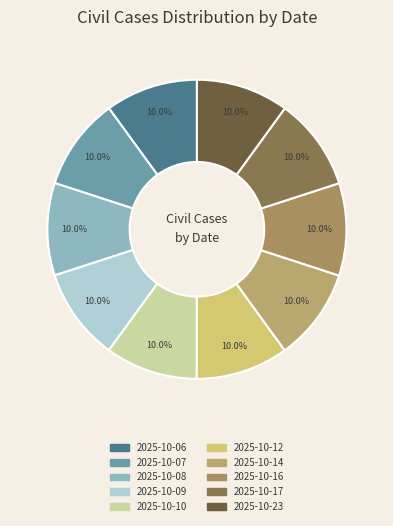

How many slices are in this pie chart?

10